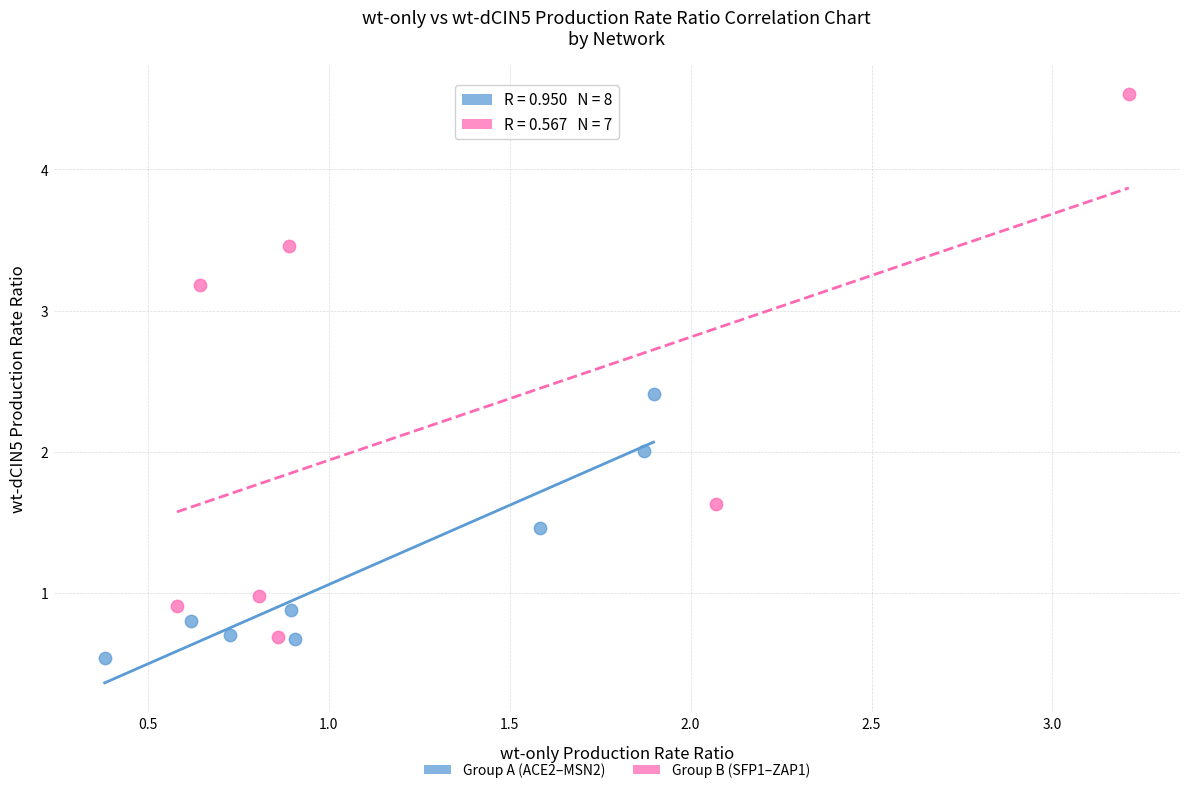

Which series has the largest Y range (max minus min)?

Group B (SFP1–ZAP1)